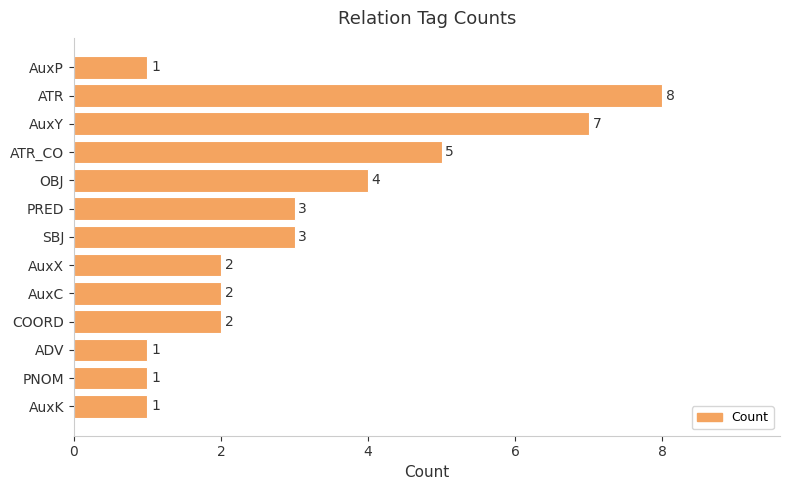

What is the value of the 11th bar from the top?

1